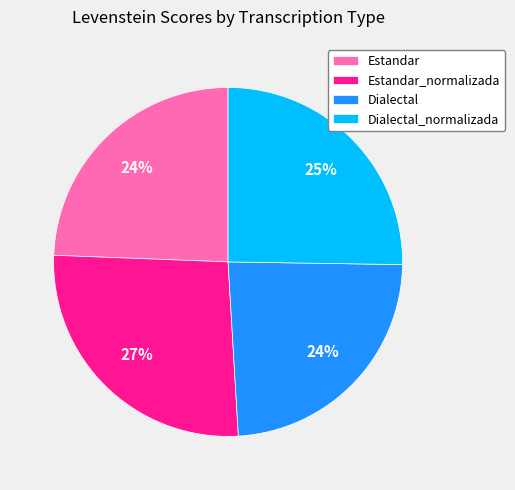

To the nearest percent, what is the difference between the largest and smallest slice percentages?

3%